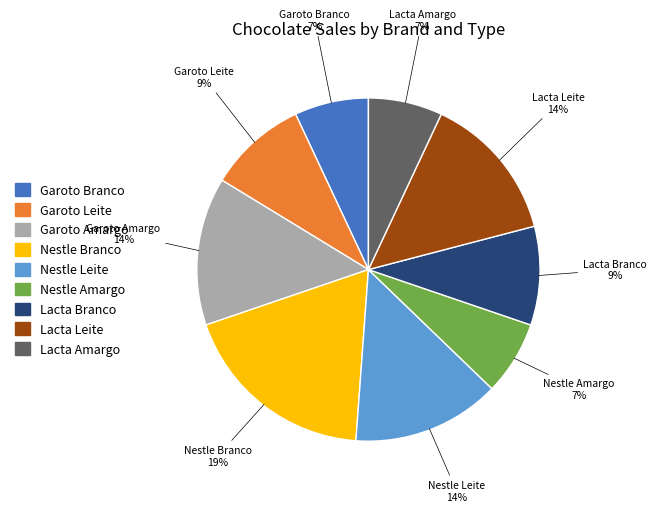

True or false: Nestle Amargo accounts for 7% of the total.

True